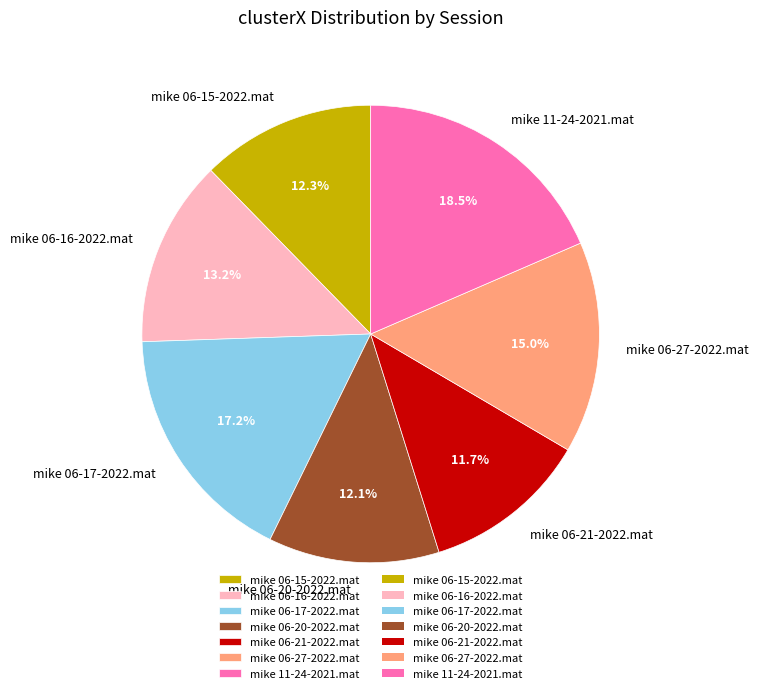

To the nearest percent, what percentage of the pie is mike 06-15-2022.mat?

12%